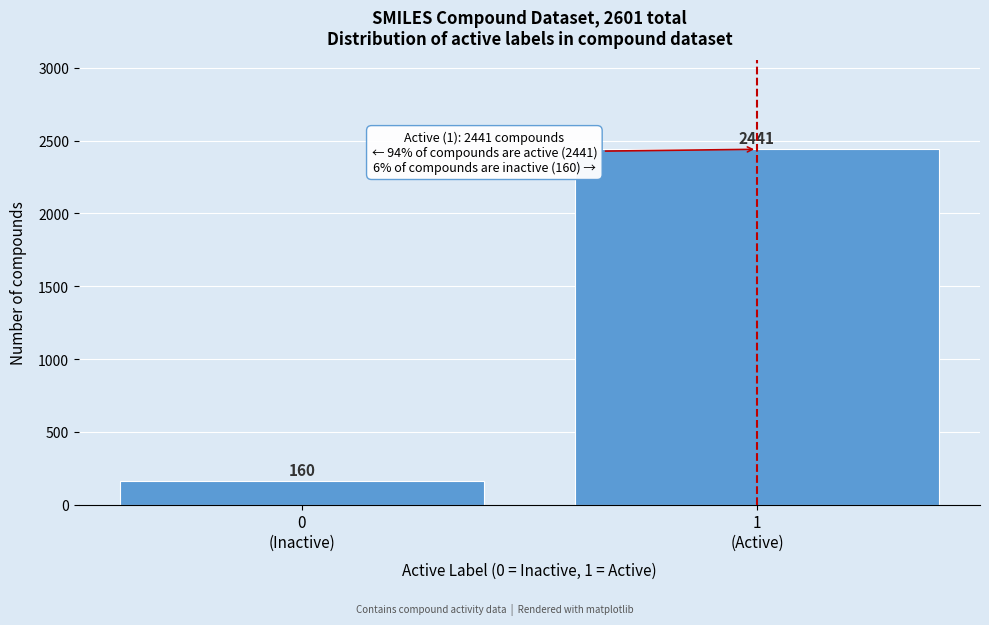

Reading left to right, extract all data points from this chart.

160	2441